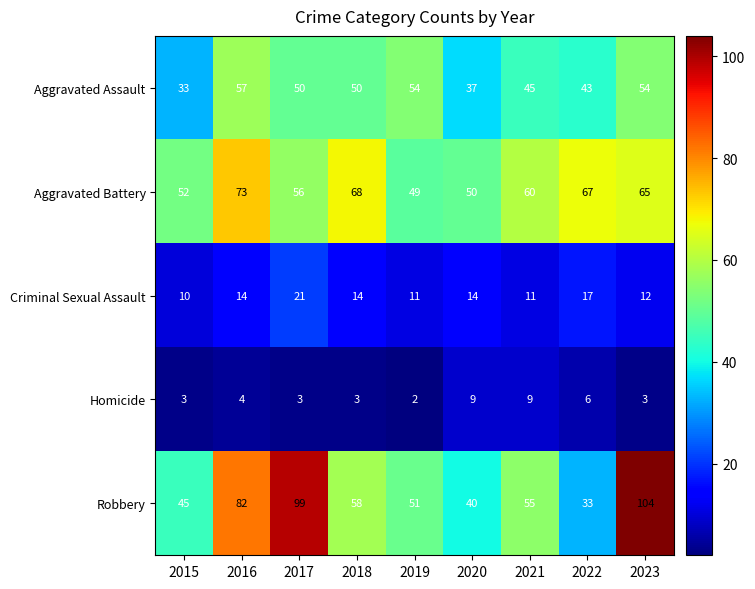

True or false: Homicide has a value of 6 at 2022.

True